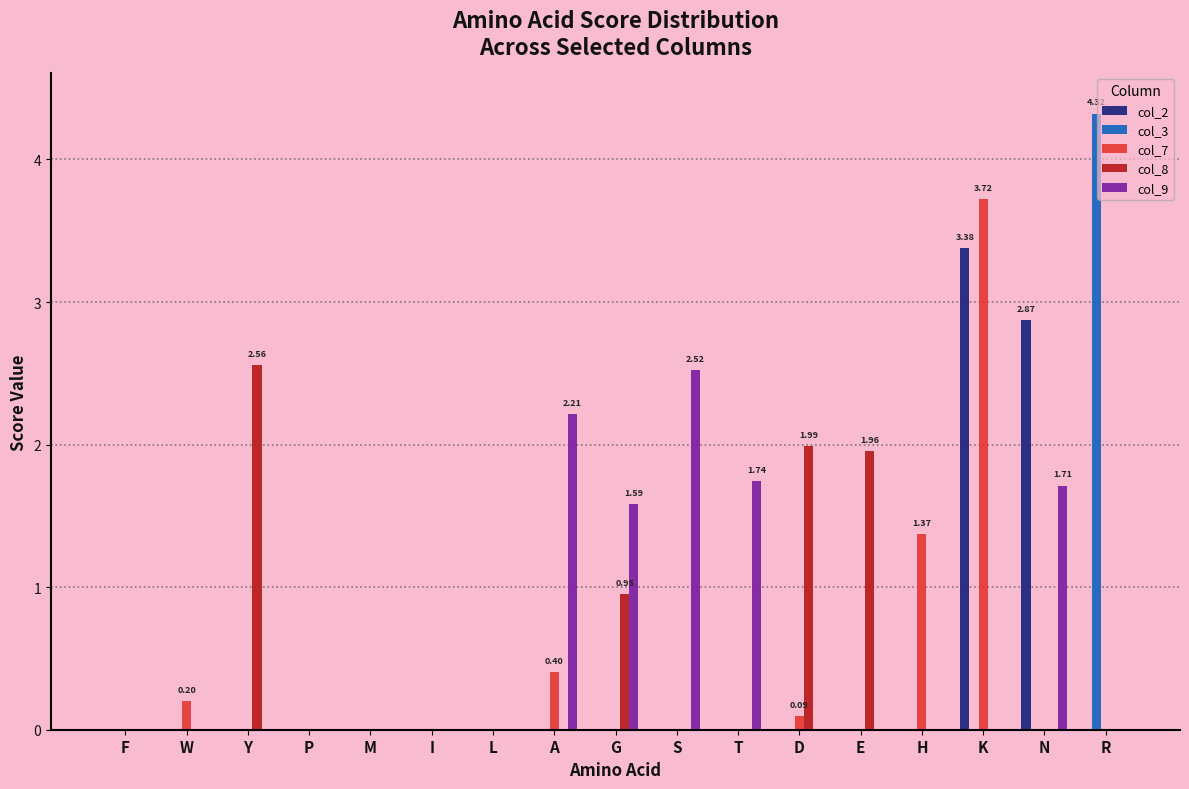

What is the sum of the col_7 values at F and K?

3.7